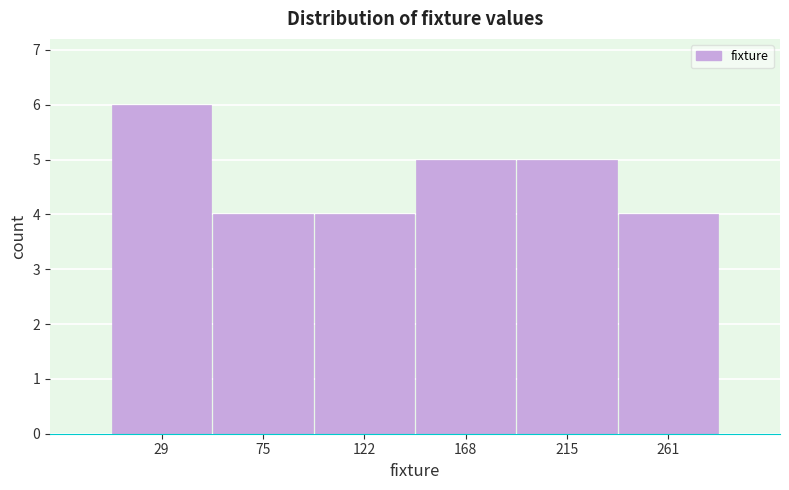

Which range on the x-axis has the tallest bar?

6.0 to 52.5